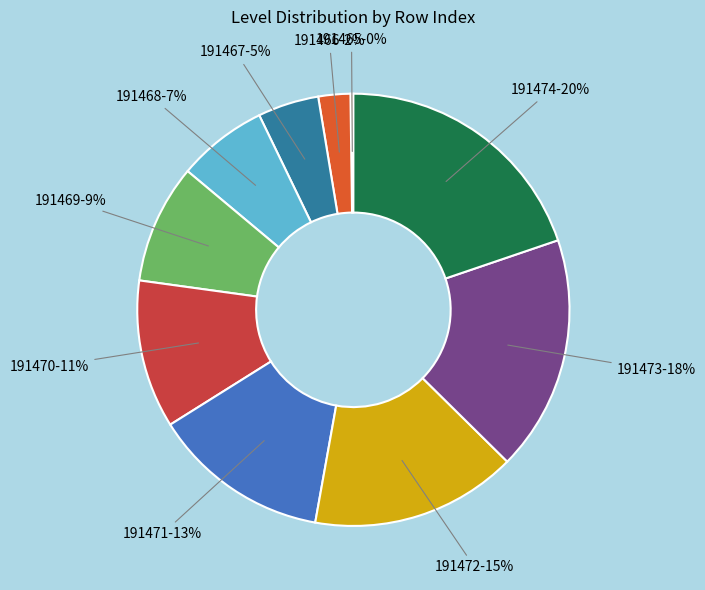

Is the sum of 191468-7% and 191467-5% greater than half?

No